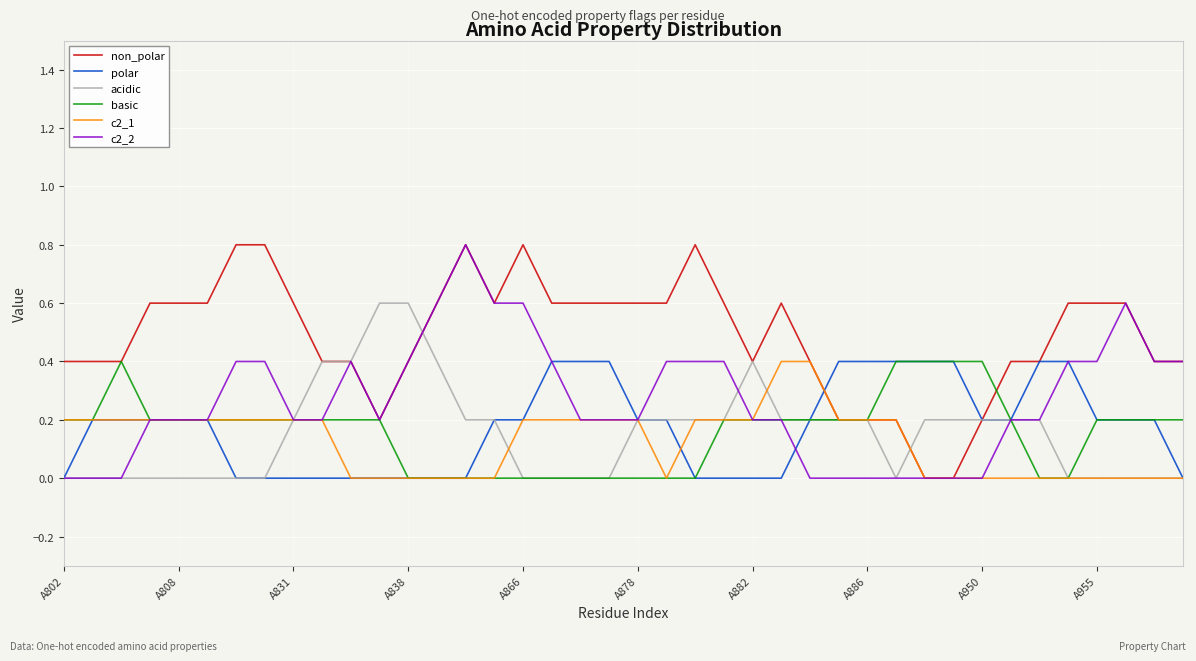

What is the maximum value shown in the chart?

0.8